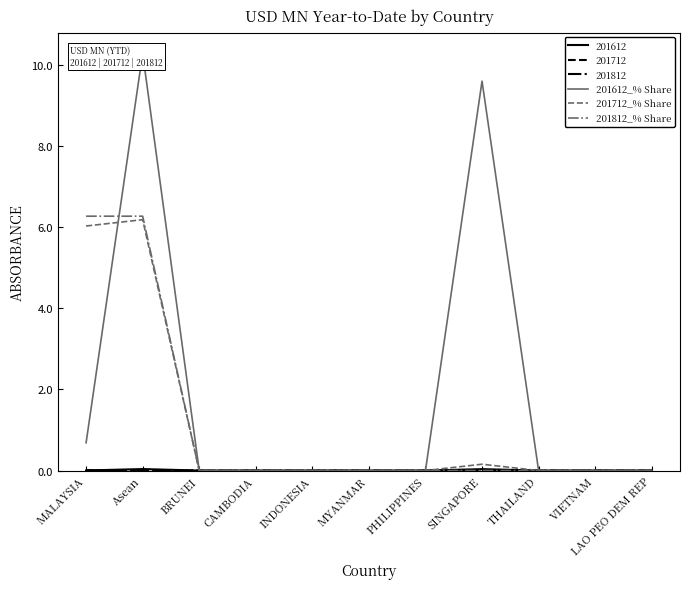

After their last crossing, which series has the higher values: 201712_% Share or 201612_% Share?

201612_% Share